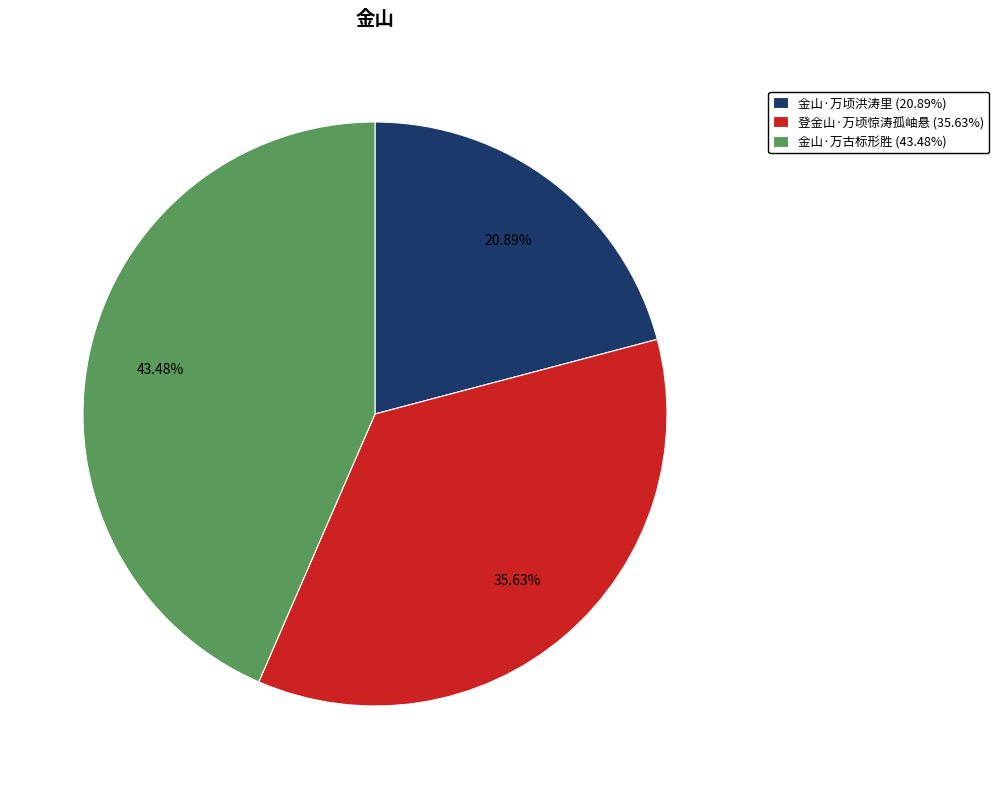

How many segments does this pie chart have?

3